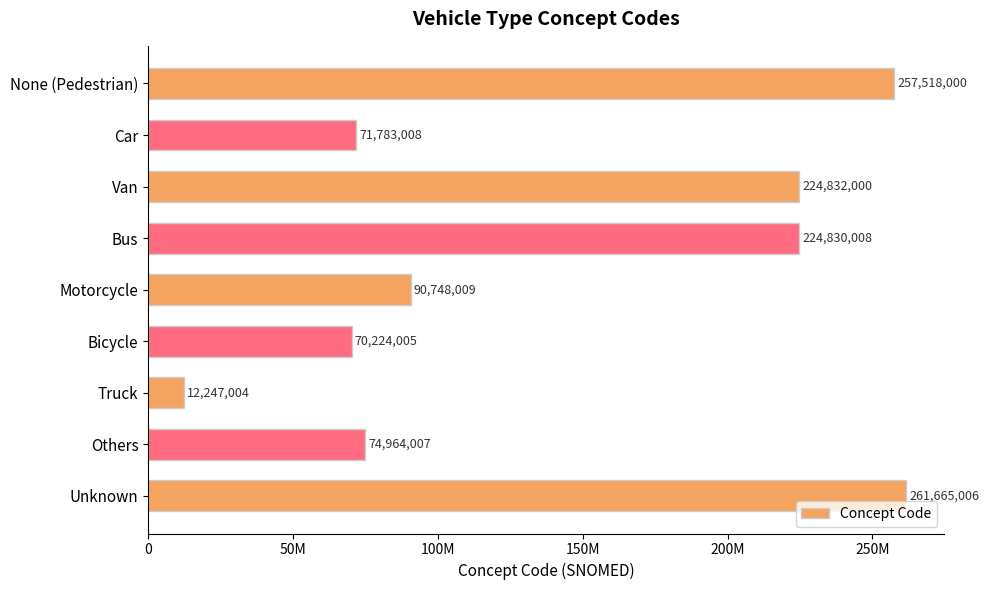

Does the chart contain any negative values?

No